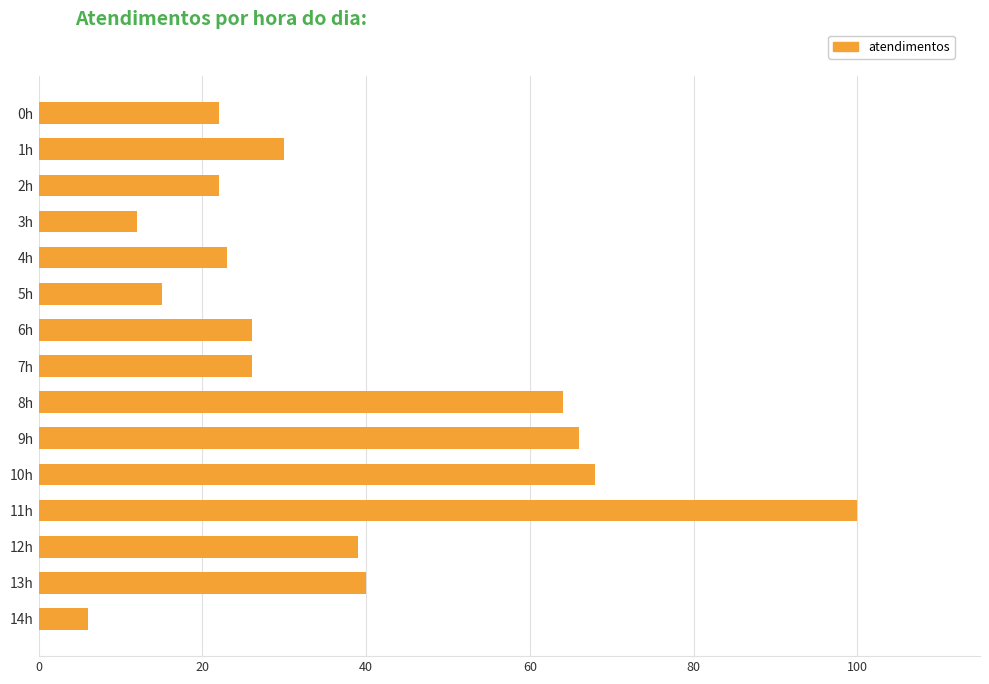

What is the difference between the second highest and minimum values?

62